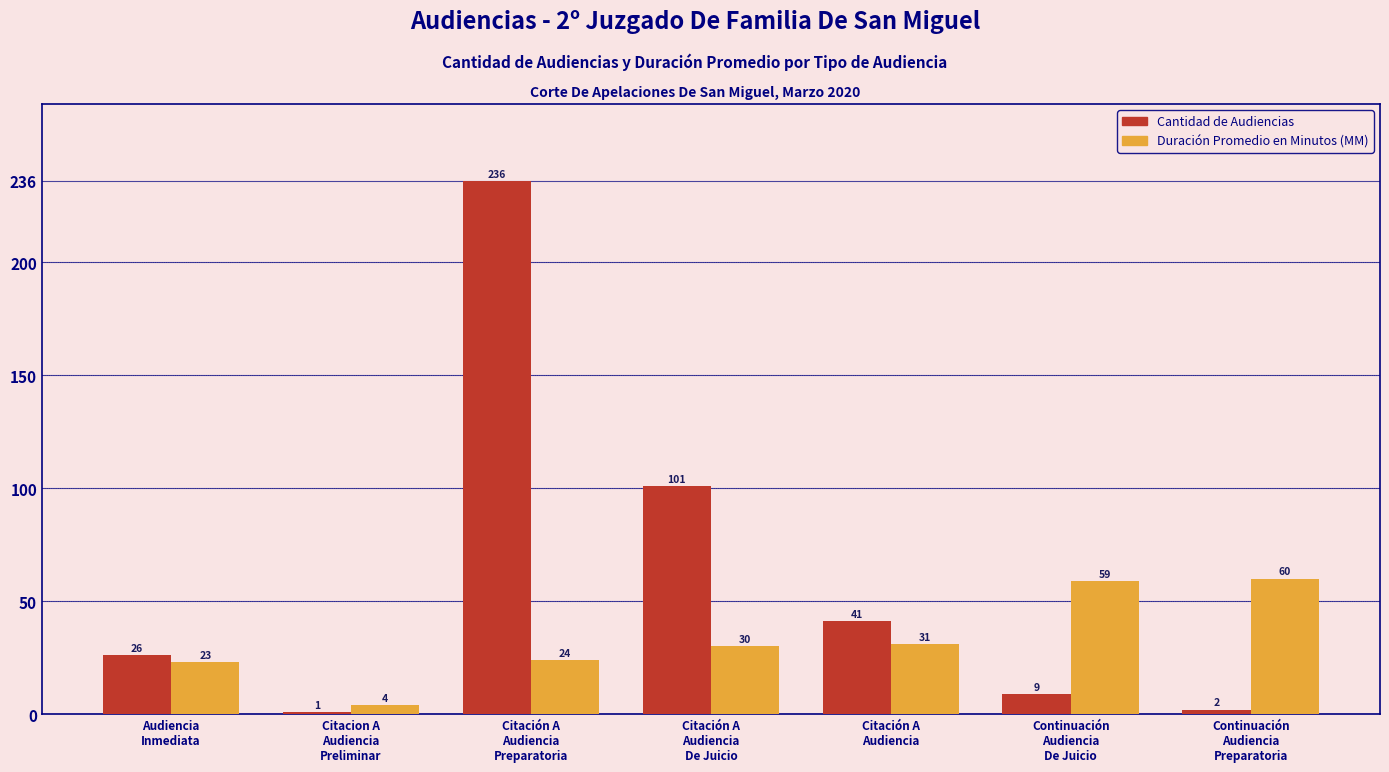

At which category does the chart reach its minimum across all series?

Citacion A
Audiencia
Preliminar